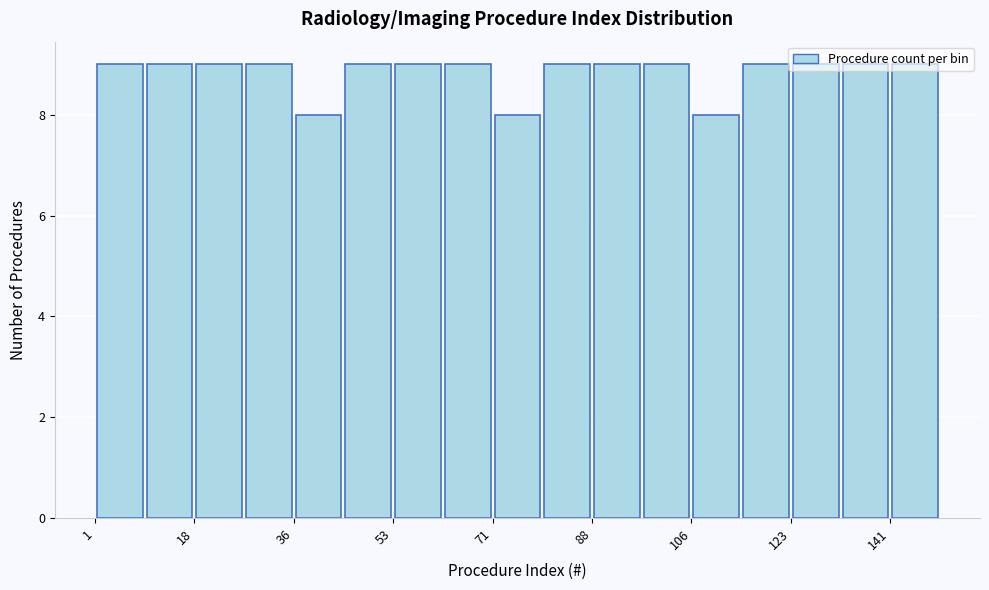

What is the height of the bar covering 124 to 132 on the x-axis? Neither the bar edges nor the heights are printed on the chart, so give them approximately, as read against the axes.

9